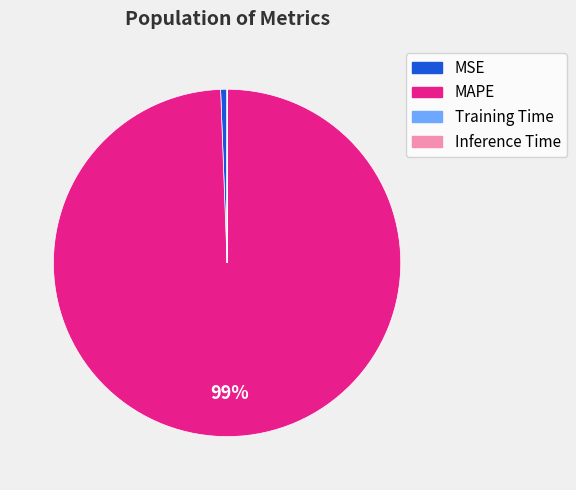

To the nearest percent, what percentage of the pie is MSE?

1%